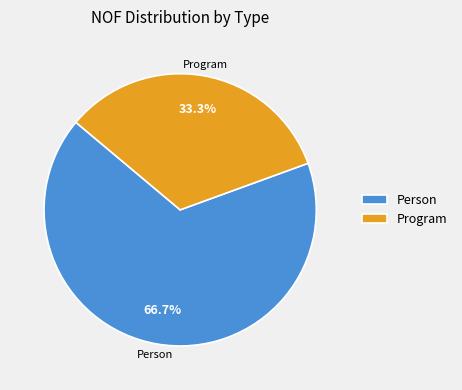

The Person slice represents 67% of the pie. True or false?

True